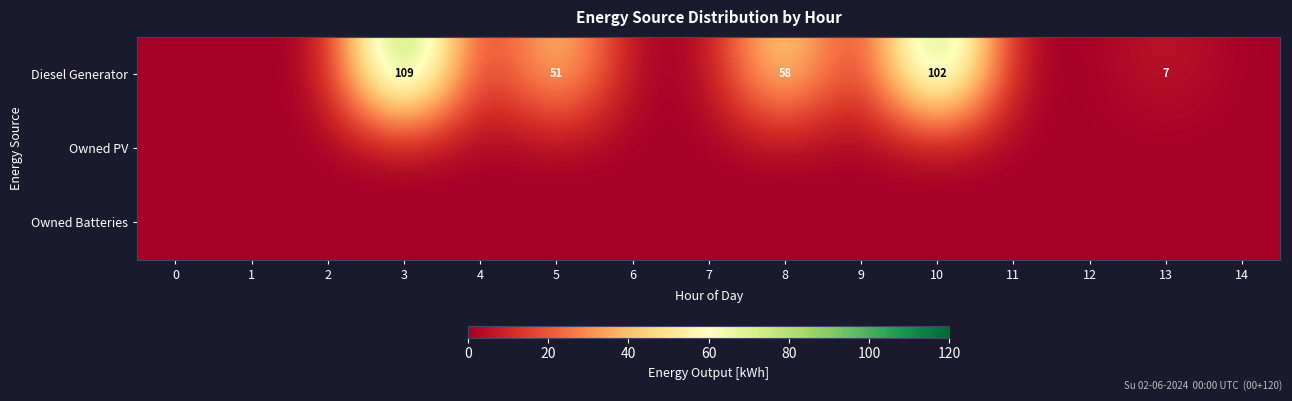

The value of Diesel Generator at 10 is 102. True or false?

True